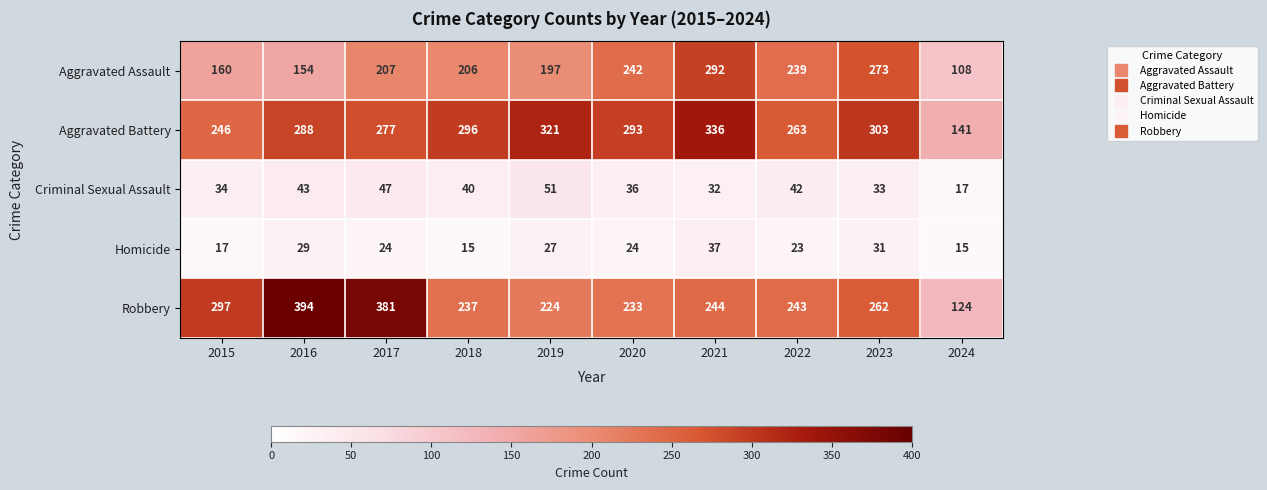

How many data points does each series have?

10